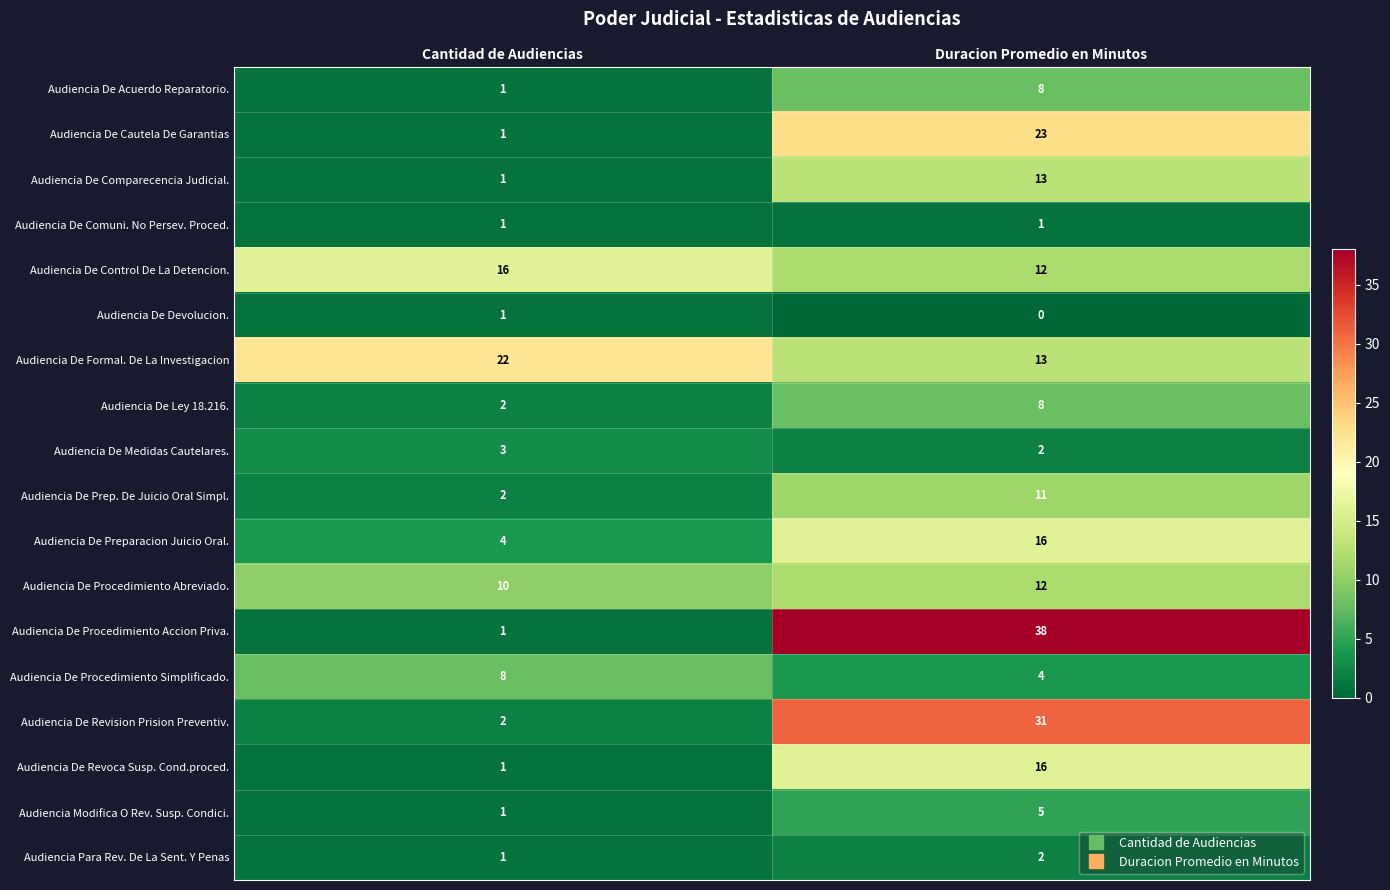

Which series has the largest range (max minus min)?

Audiencia De Procedimiento Accion Priva.